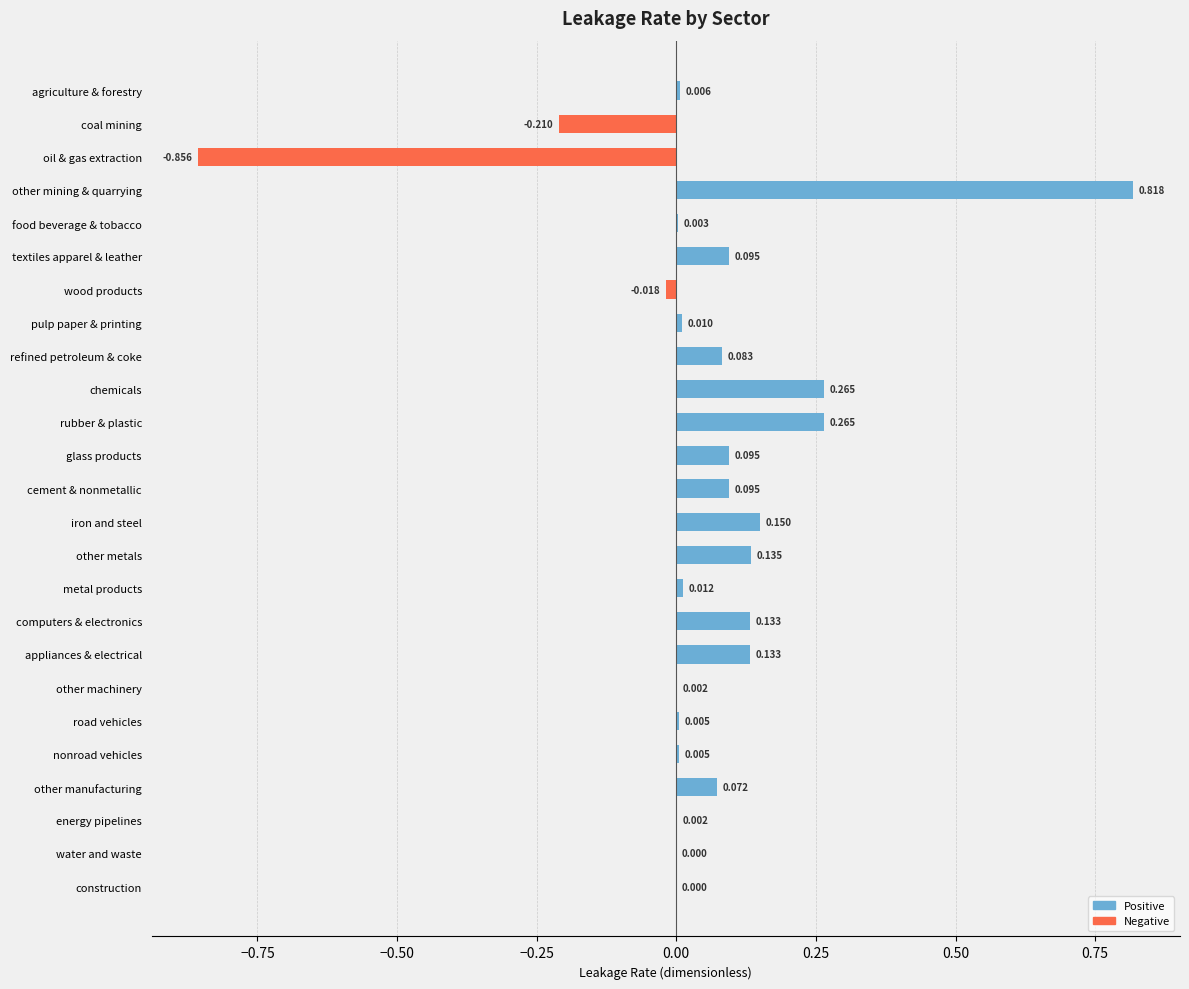

Which label corresponds to the largest value in the chart?

other mining & quarrying